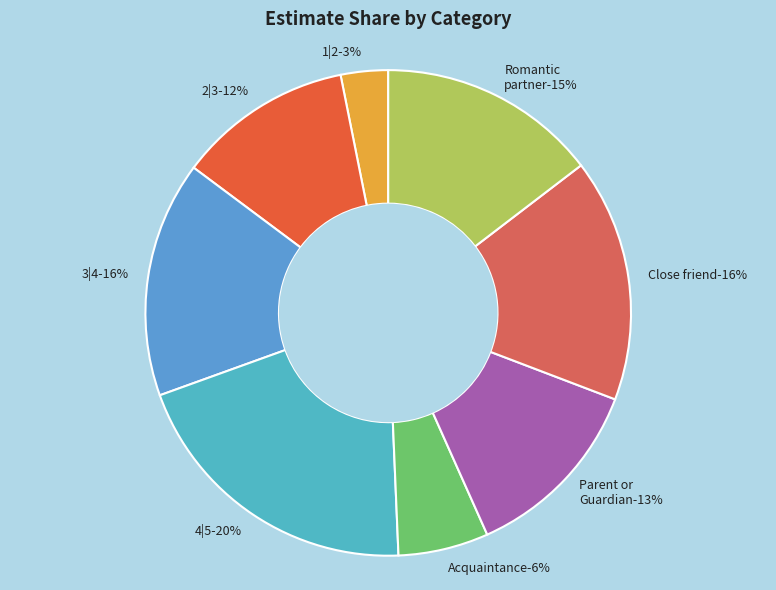

To the nearest percent, what is the average slice percentage?

12%